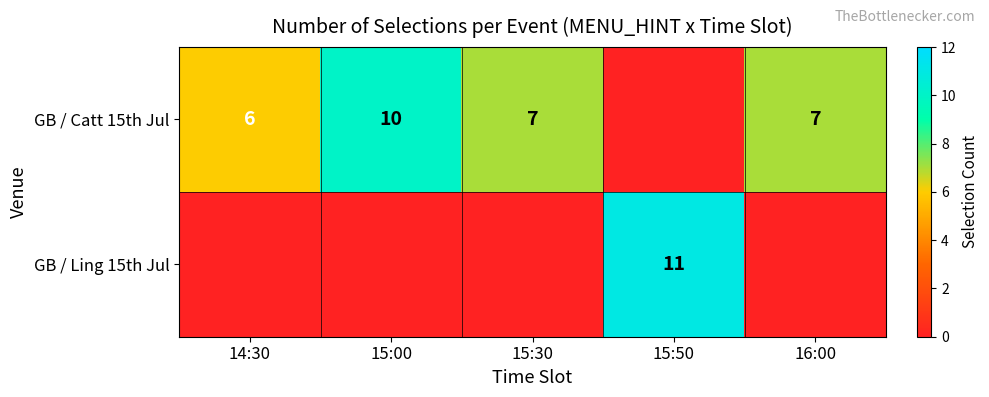

At which category is the sum across all series the highest?

15:50